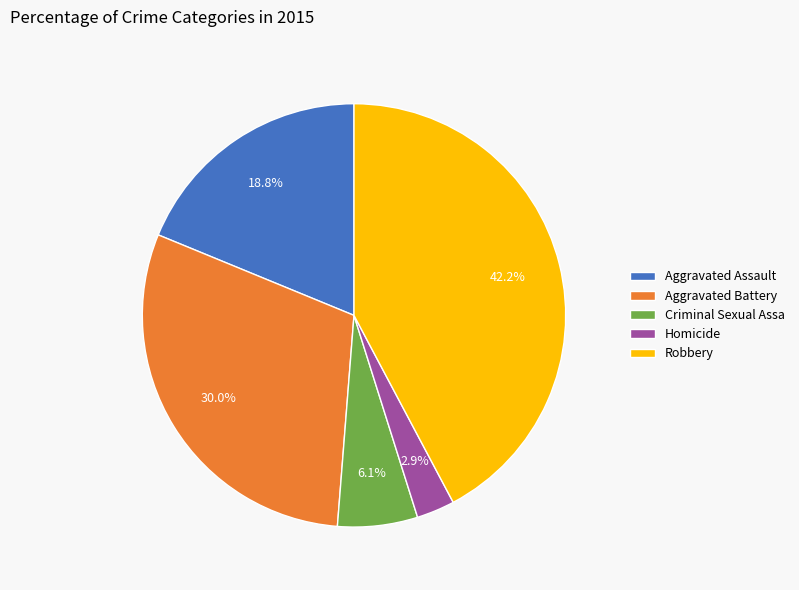

How many segments does this pie chart have?

5